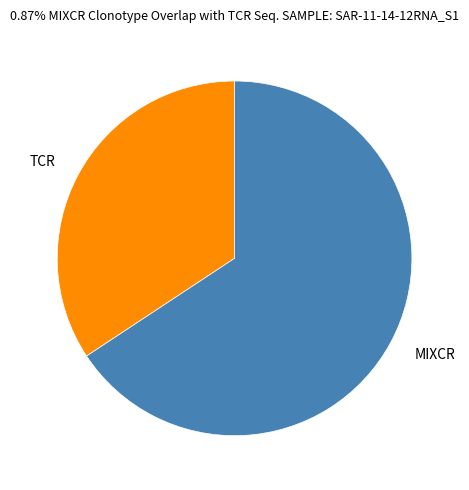

Which has a higher value, MIXCR or TCR?

MIXCR